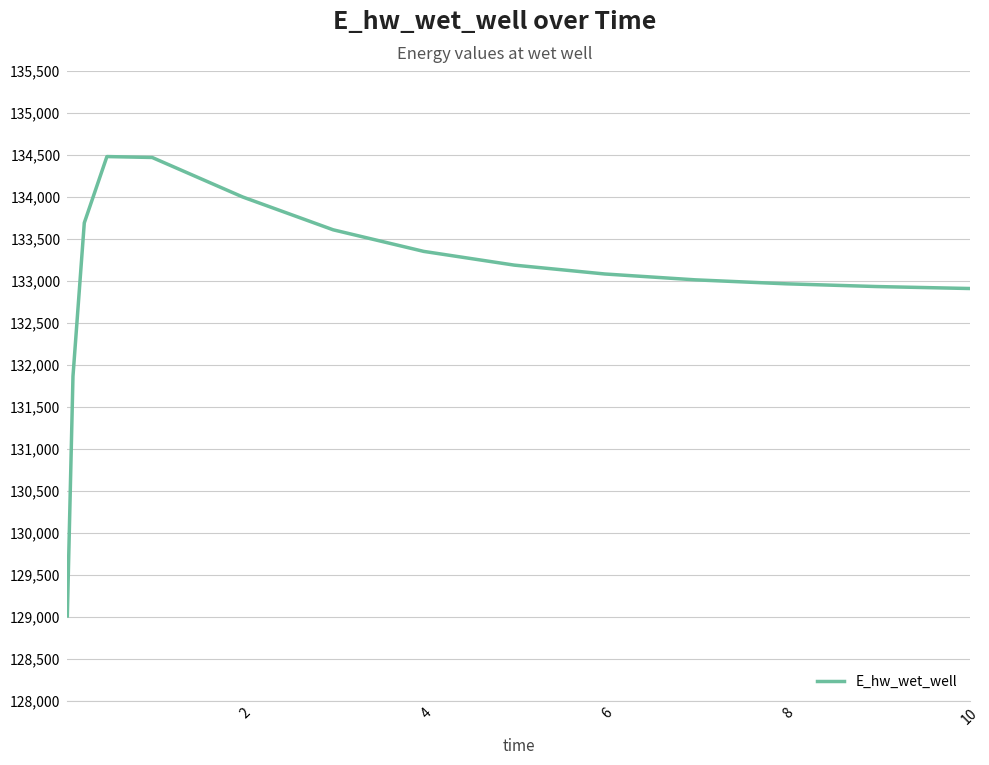

What is the average value?

133029.6